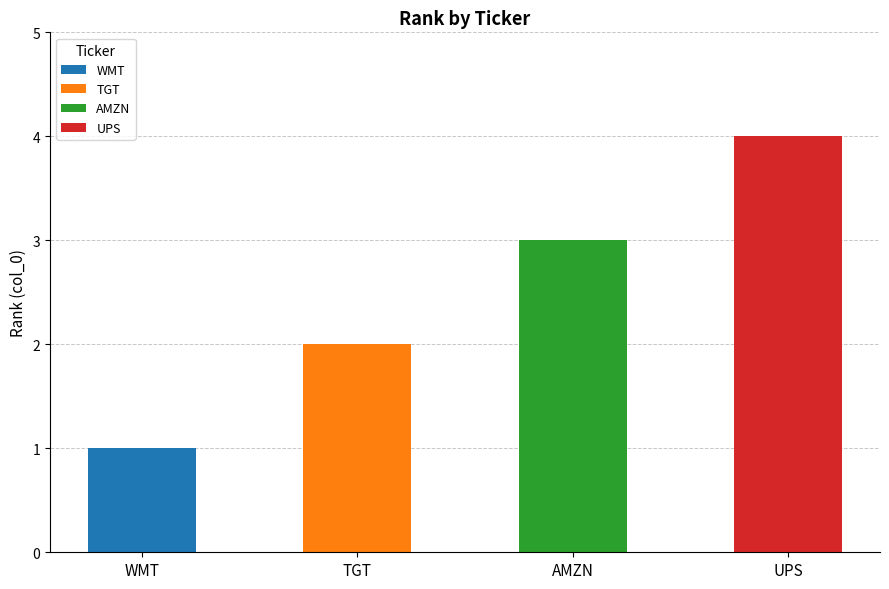

How many values are below 3?

2